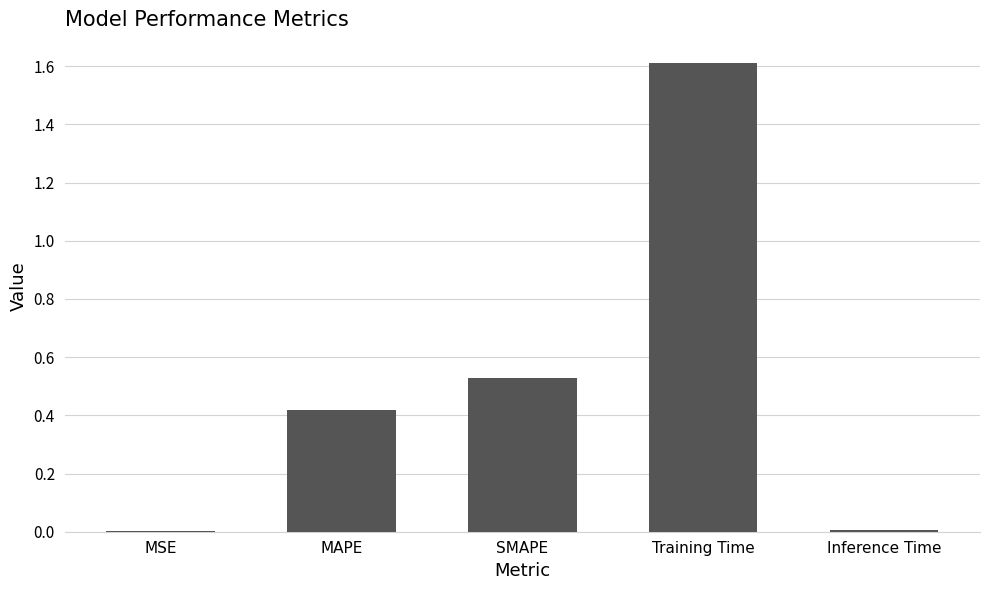

What is the sum of the values at SMAPE and MAPE?

0.9